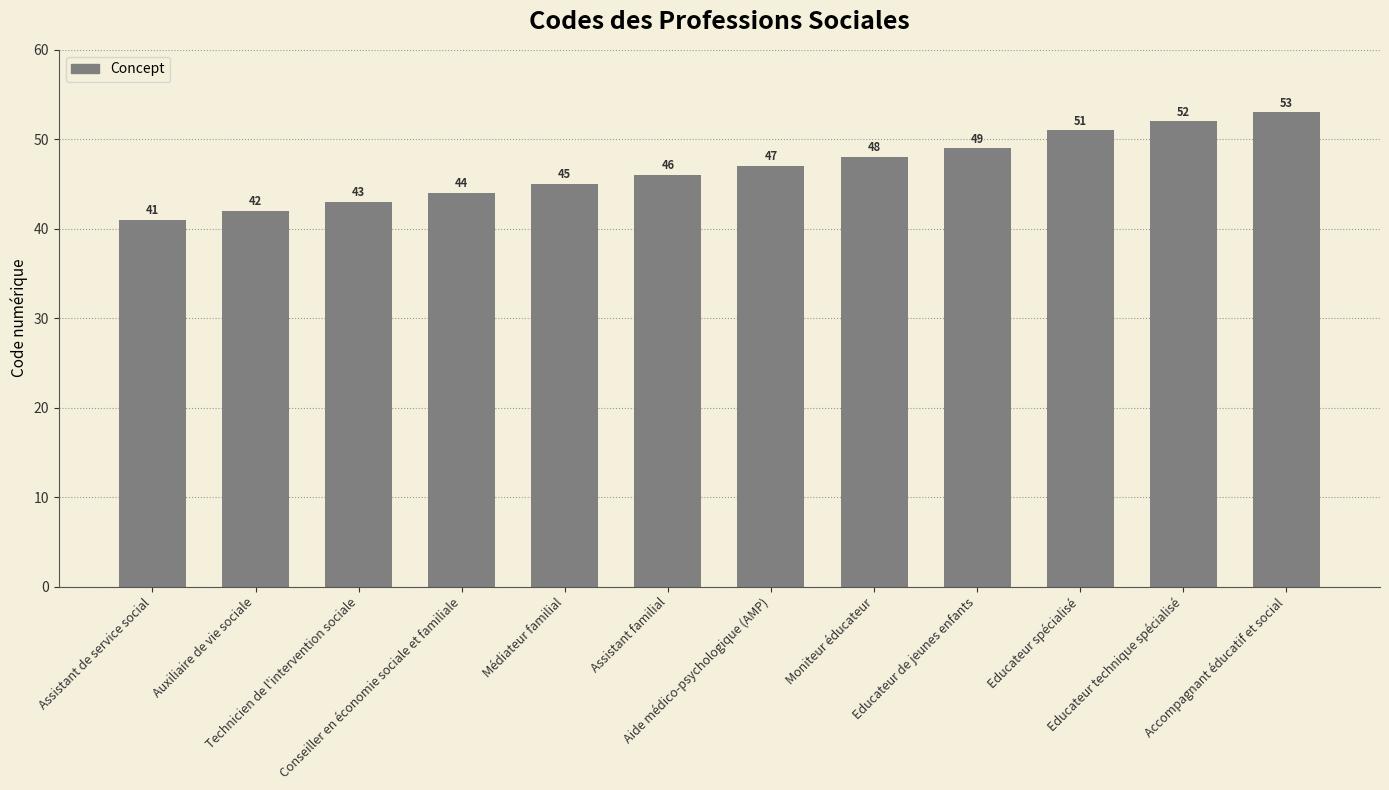

What position from the left is Médiateur familial?

5